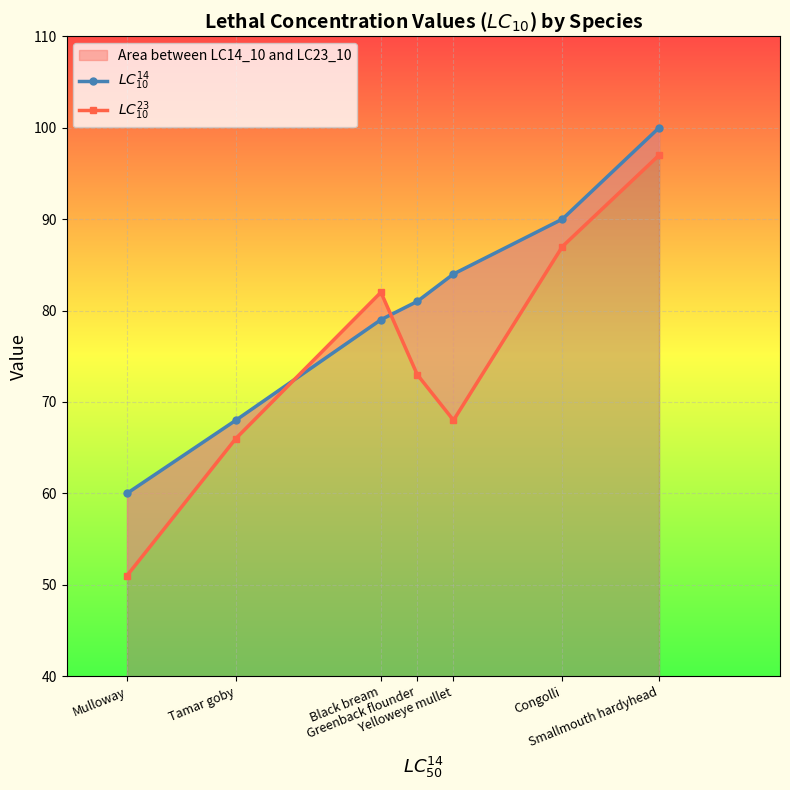

How many data points in $LC^{23}_{10}$ are above 73?

3